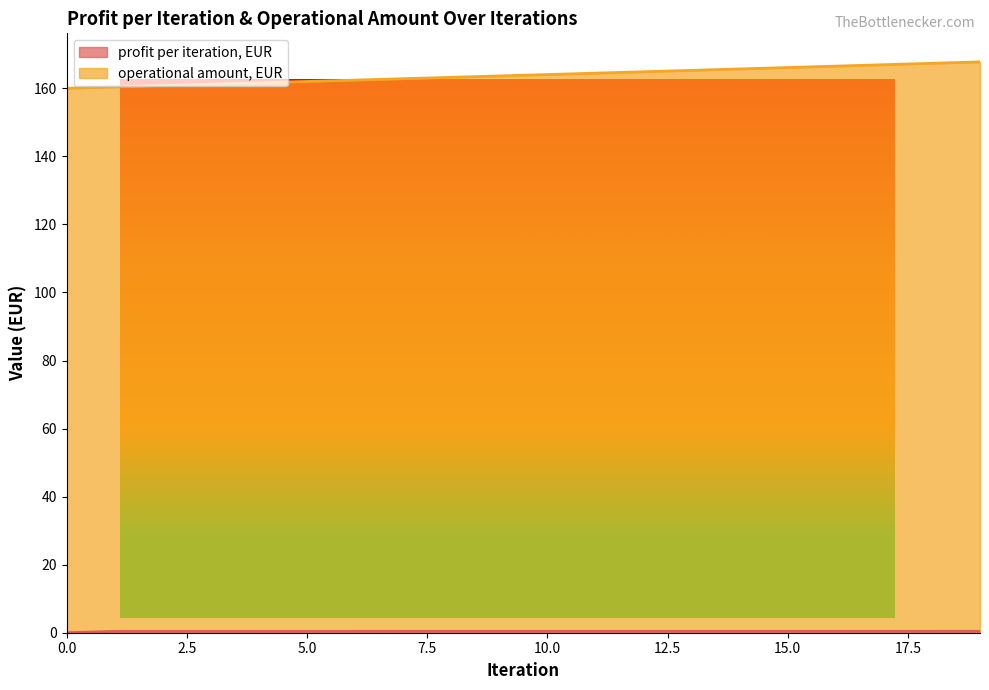

Reading left to right, list all the values displayed in this chart.

profit per iteration, EUR: 0=0.0	1=0.4	2=0.4	3=0.4	4=0.4	5=0.4	6=0.4	7=0.4	8=0.4	9=0.4	10=0.4	11=0.4	12=0.4	13=0.4	14=0.4	15=0.4	16=0.4	17=0.4	18=0.4	19=0.4
operational amount, EUR: 0=160.0	1=160.4	2=160.8	3=161.2	4=161.6	5=162.0	6=162.4	7=162.8	8=163.2	9=163.6	10=164.0	11=164.5	12=164.9	13=165.3	14=165.7	15=166.1	16=166.5	17=166.9	18=167.4	19=167.8